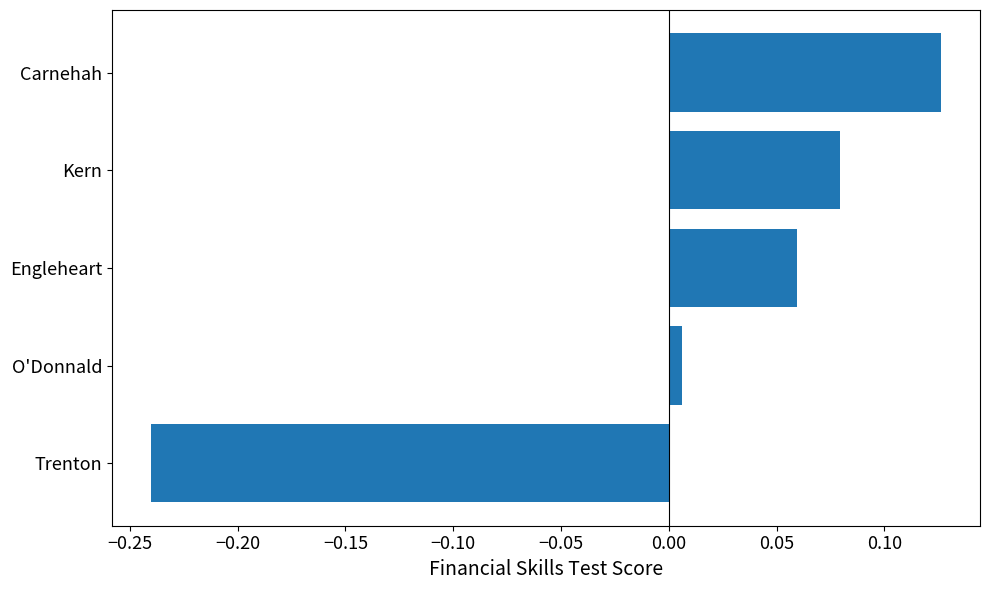

What is the change in value from Trenton to Carnehah?

+0.4